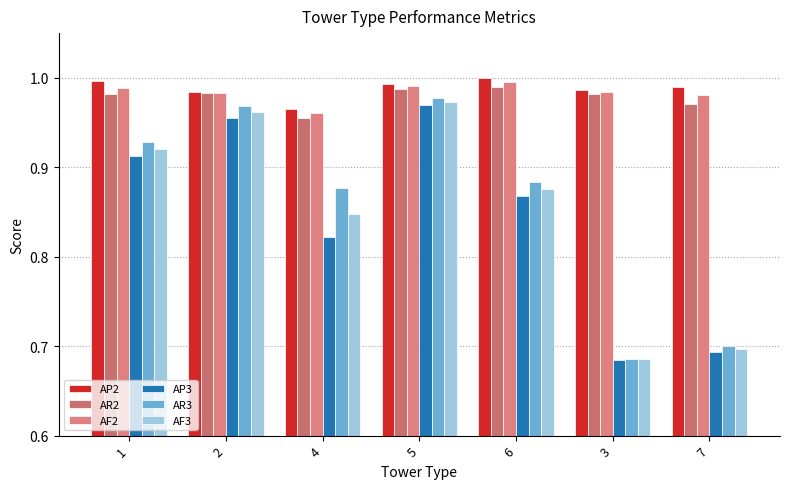

At how many categories does at least one series exceed 0?

7